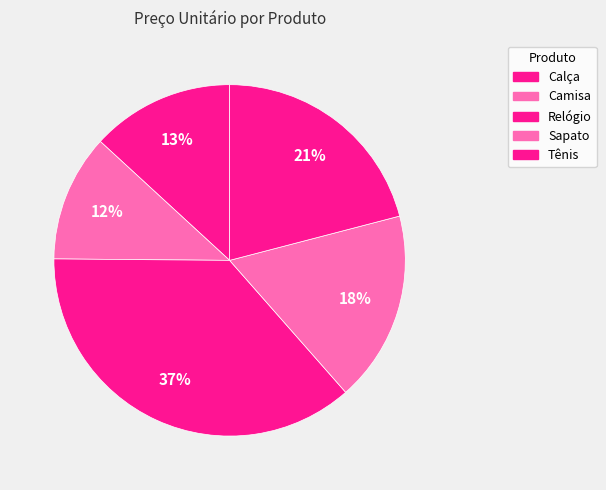

What percentage is the Tênis slice, to the nearest percent?

21%